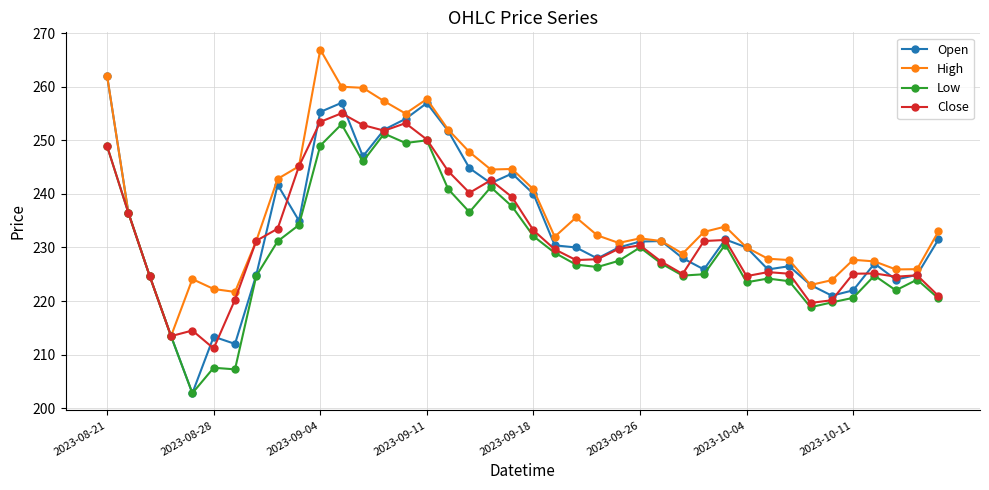

What is the value of the High point at the 29th from the left?

232.9